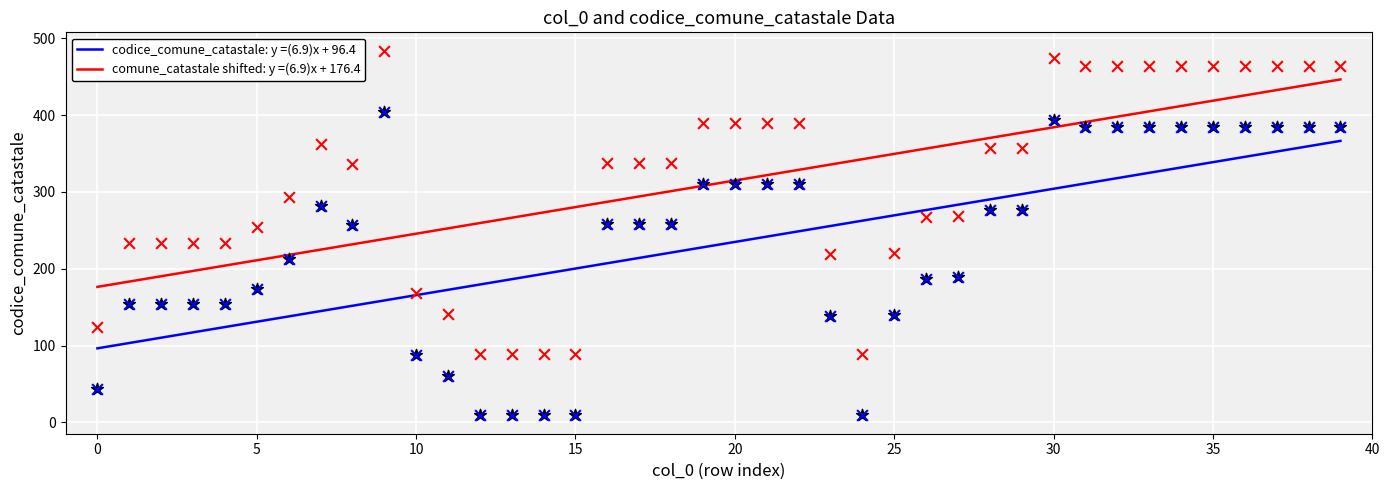

Is it true that comune_catastale shifted: y =(6.9)x + 176.4 equals 314.9 at 20?

True